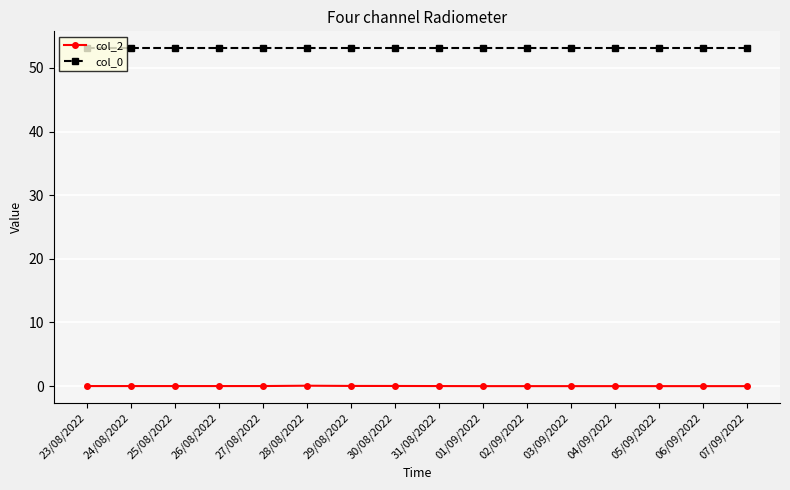

True or false: col_0 has a value of 53.1 at 04/09/2022.

True